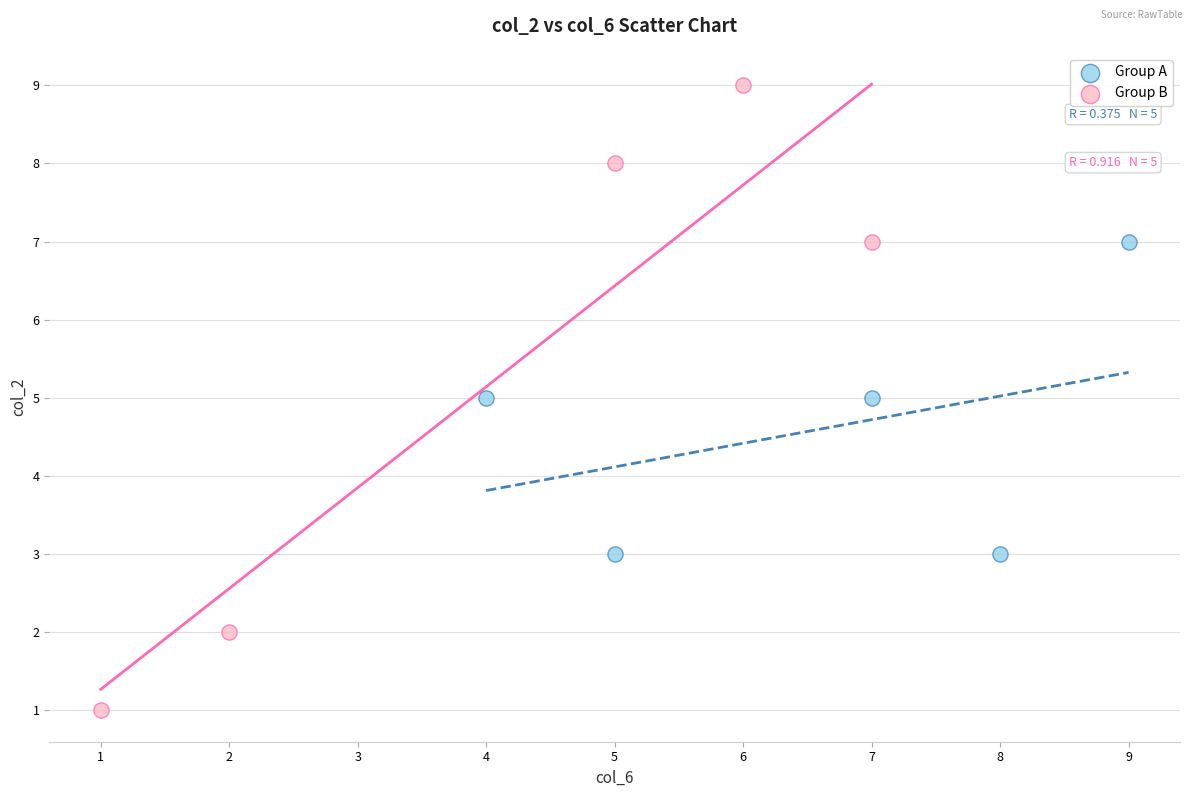

Which series has the widest spread of Y values?

Group B